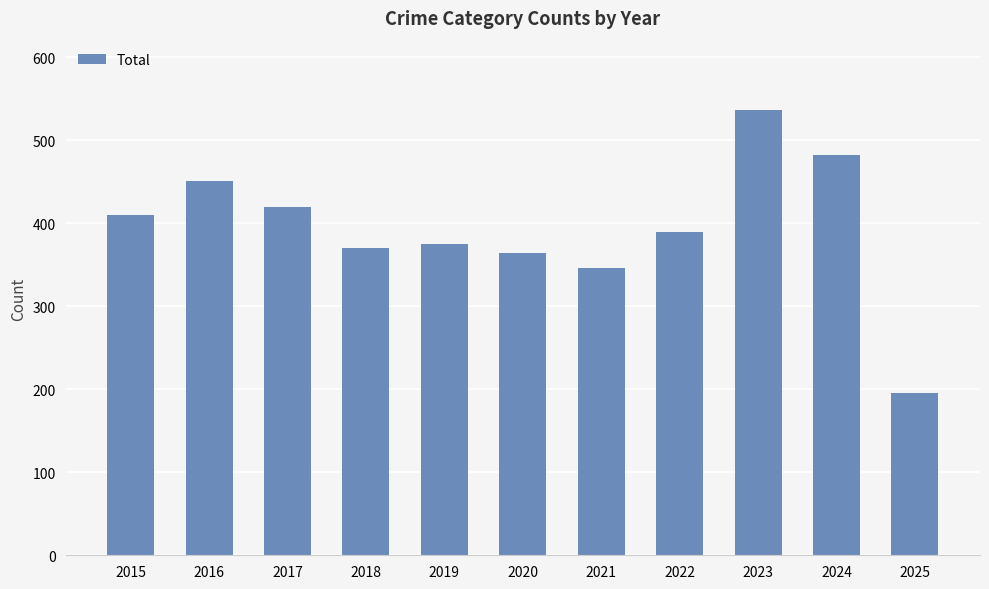

Which category has the highest value across all series?

2023